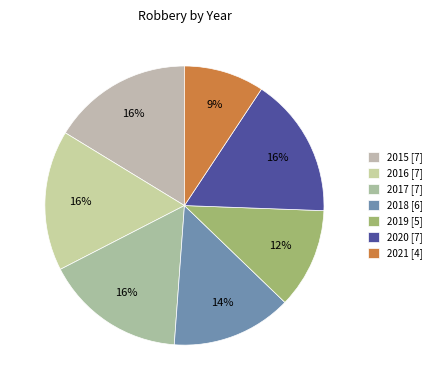

Count the number of slices in the pie.

7